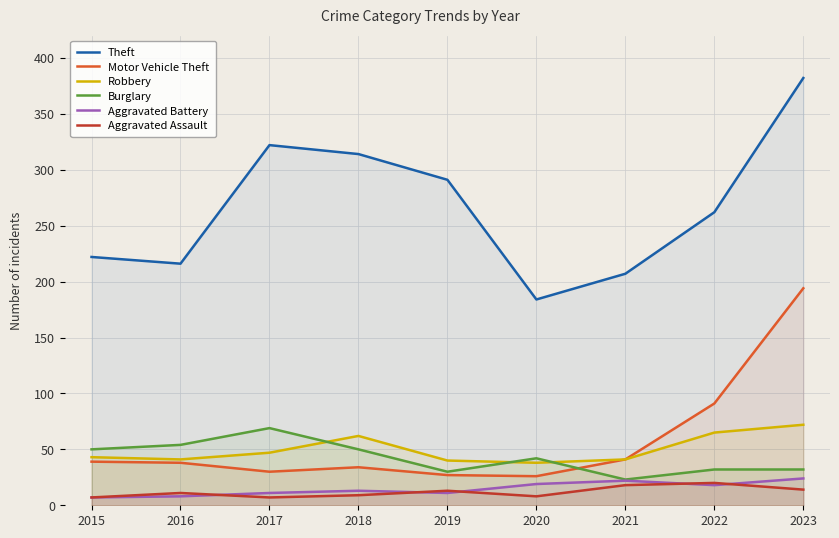

Reading left to right, extract all data points from this chart.

Theft: 222	216	322	314	291	184	207	262	382
Motor Vehicle Theft: 39	38	30	34	27	26	41	91	194
Robbery: 43	41	47	62	40	38	41	65	72
Burglary: 50	54	69	50	30	42	23	32	32
Aggravated Battery: 7	8	11	13	11	19	22	18	24
Aggravated Assault: 7	11	7	9	13	8	18	20	14